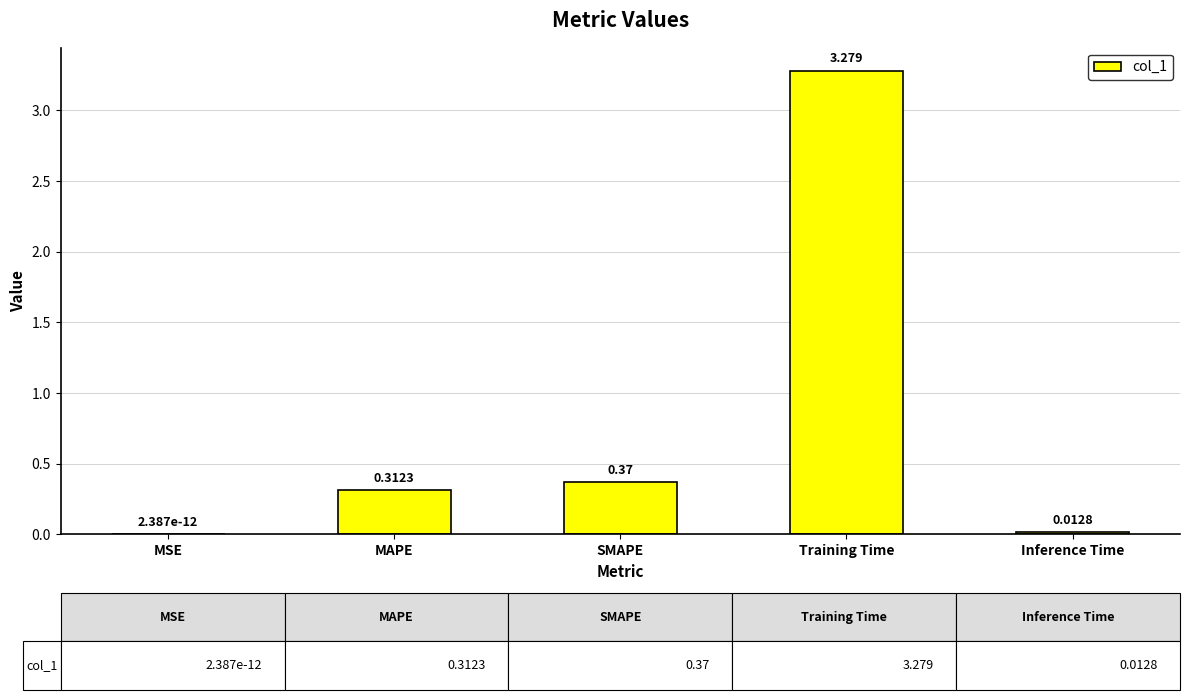

Which category has the highest value across all series?

Training Time